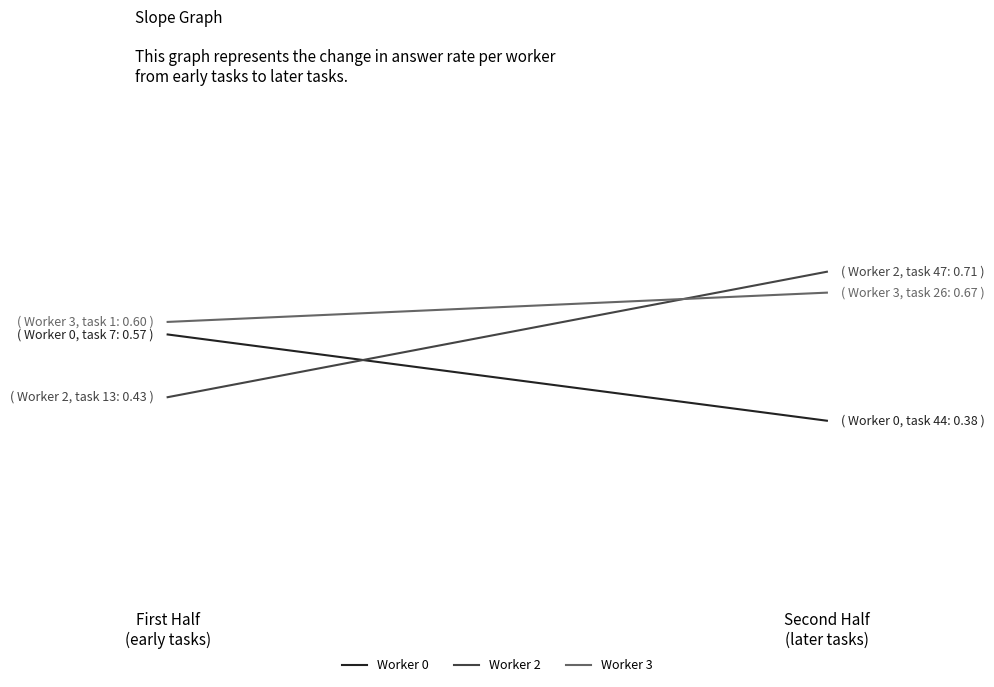

How many series are shown in this chart?

3